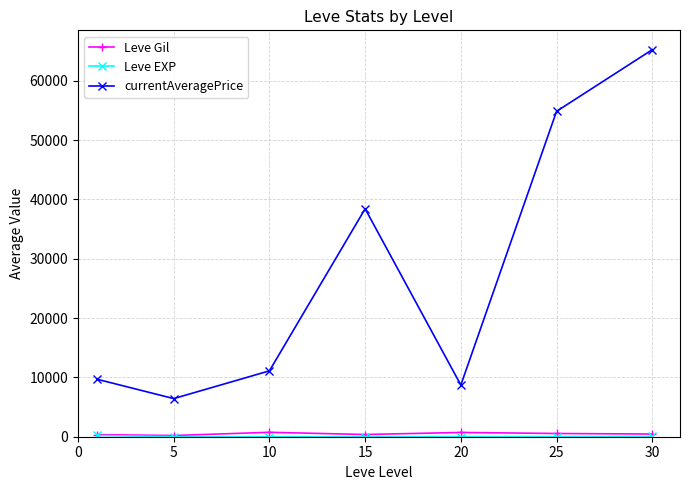

True or false: currentAveragePrice has more than 2 points higher than both neighbors.

False